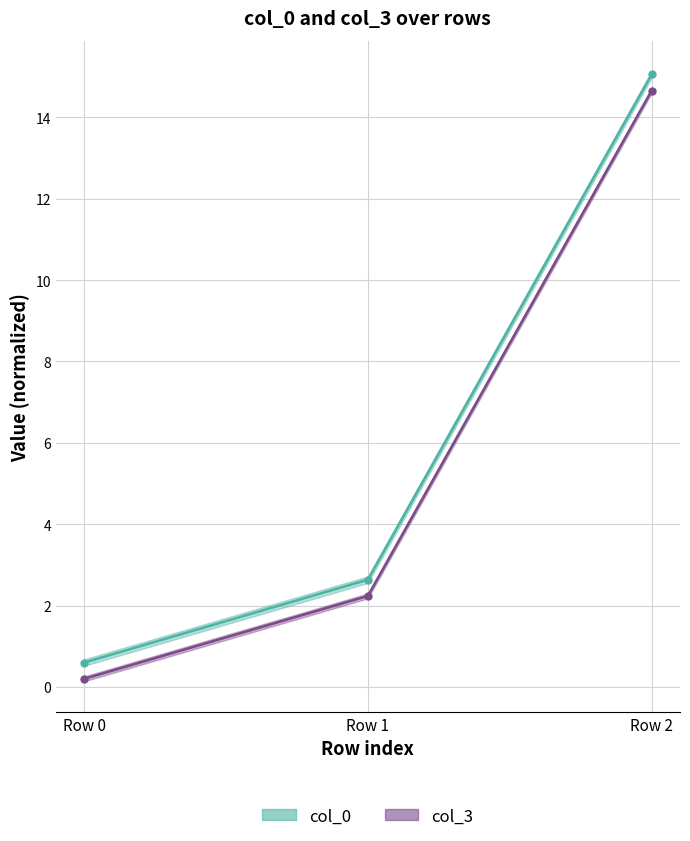

The value of col_3 at Row 1 is 3.0. True or false?

False